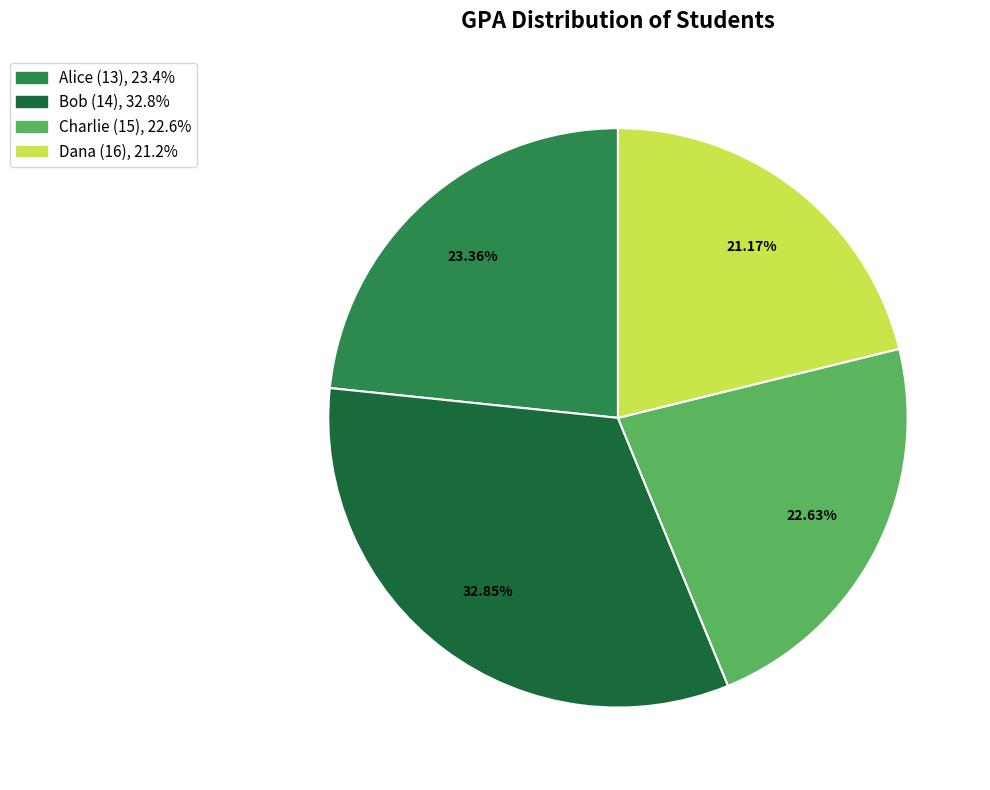

Which category has the biggest portion of the pie?

Bob (14)